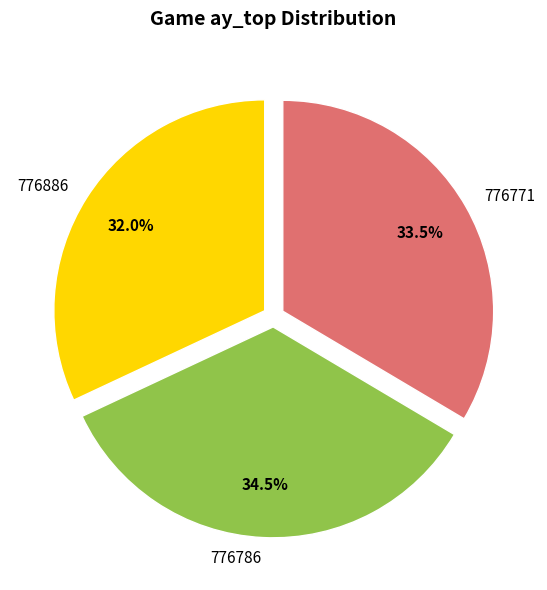

Between 776786 and 776886, which is larger?

776786